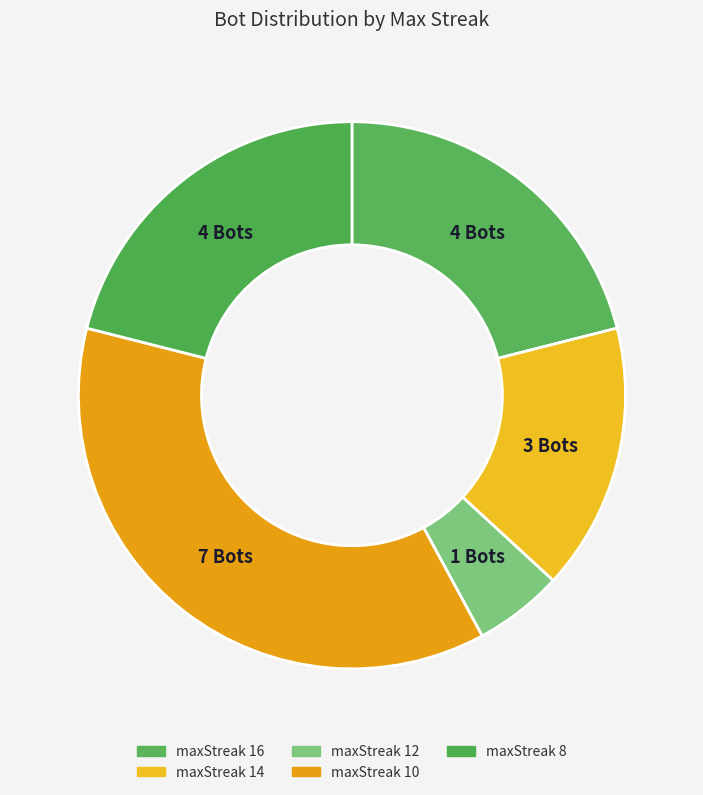

The maxStreak 14 slice represents 10% of the pie. True or false?

False